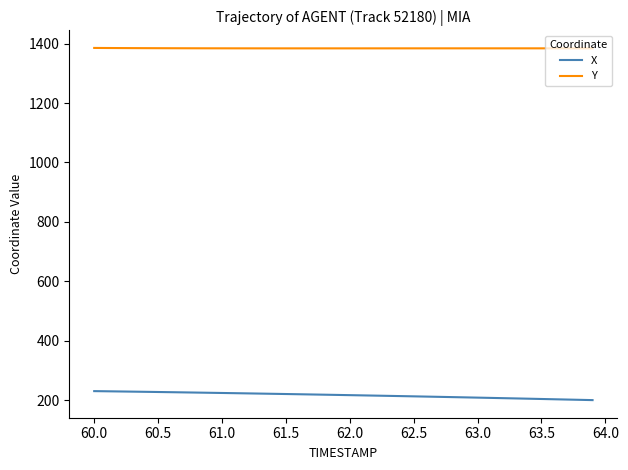

True or false: X and Y intersect in this chart.

False